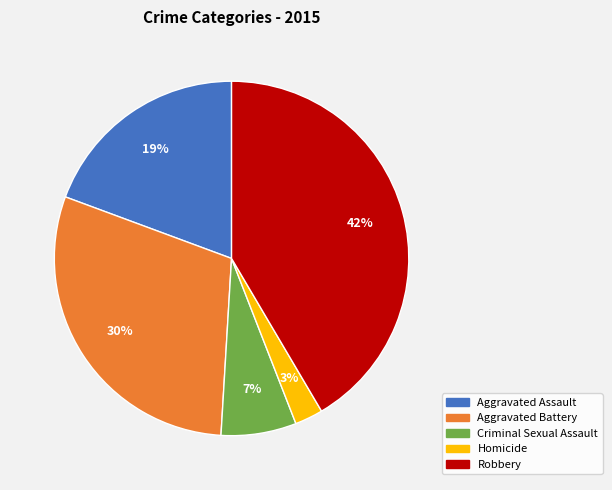

Is the sum of Aggravated Assault and Criminal Sexual Assault greater than half?

No